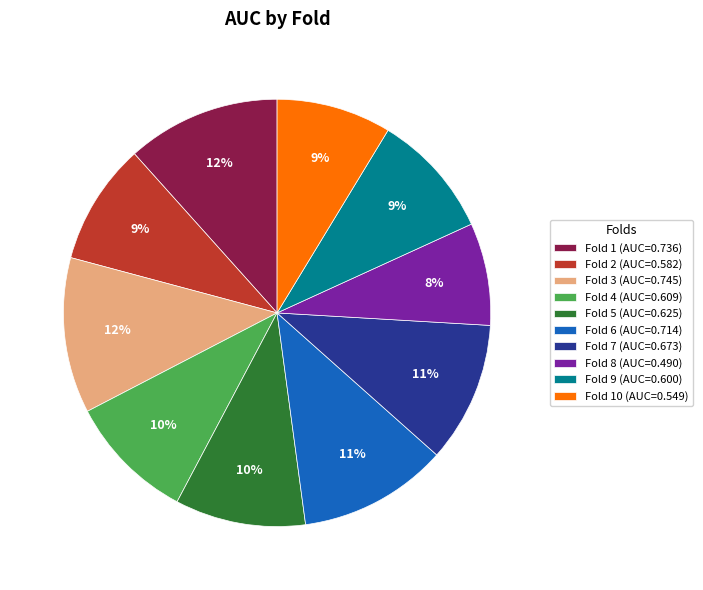

What percentage is the Fold 7 (AUC=0.673) slice, to the nearest percent?

11%